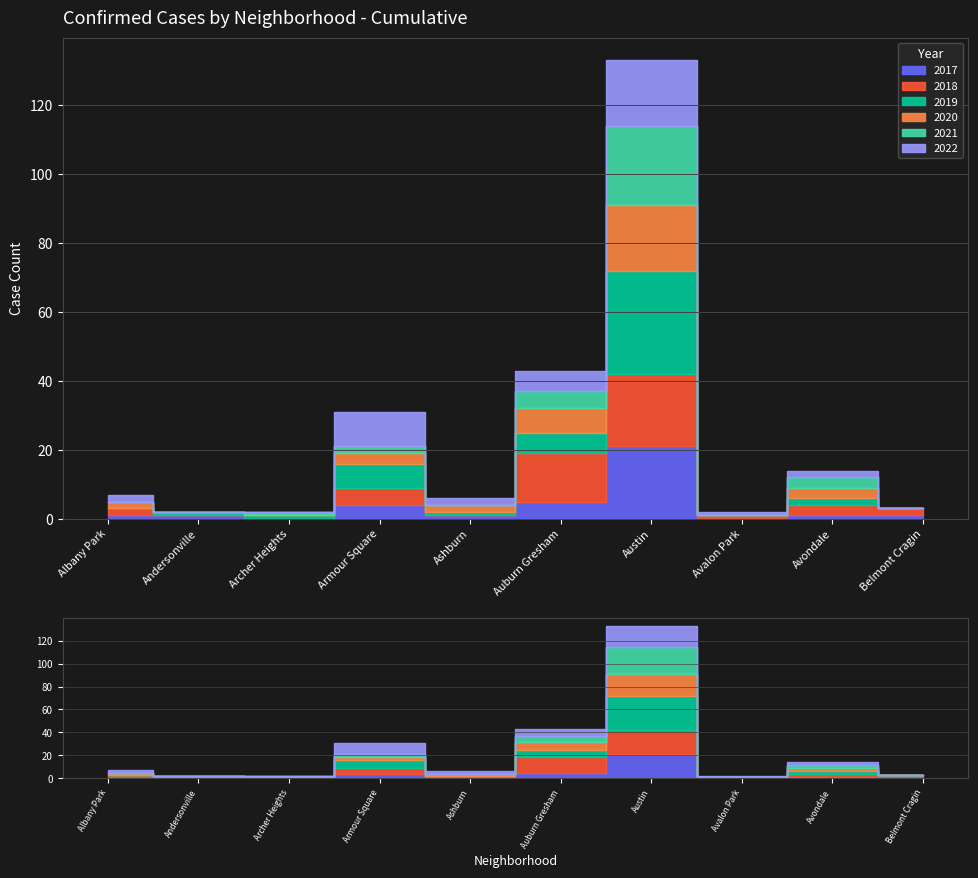

Where is the first local maximum for 2017?

Armour Square